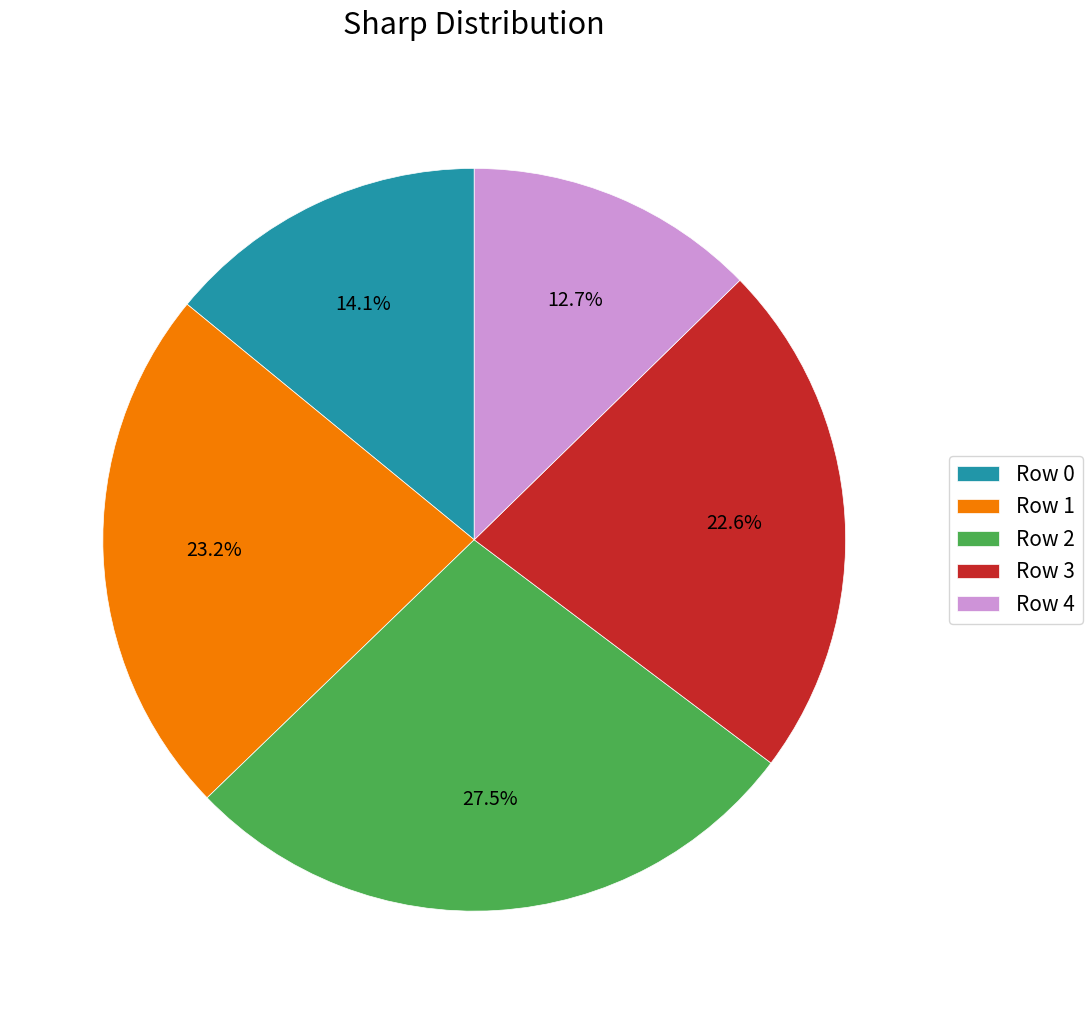

Rank the categories by value from highest to lowest.

Row 2, Row 1, Row 3, Row 0, Row 4